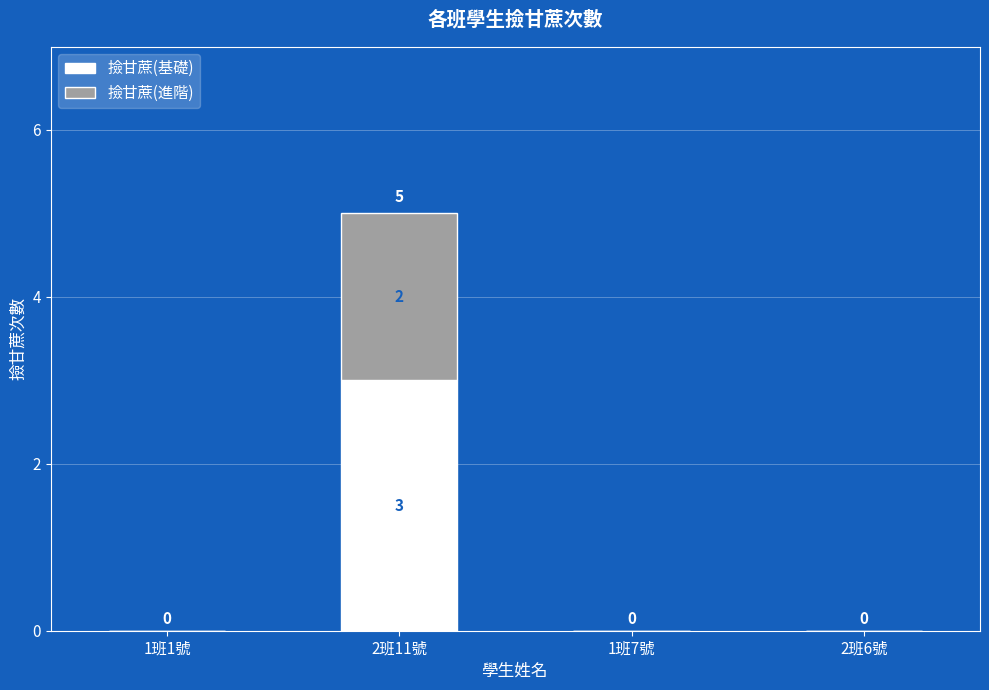

Are the bars grouped side by side (vs. stacked)?

No